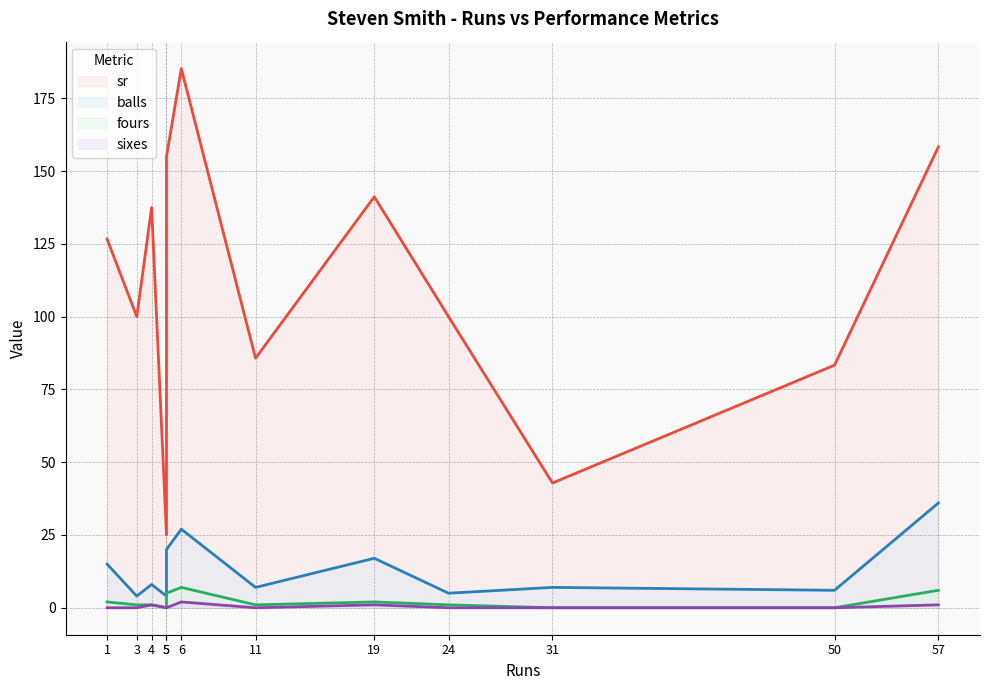

What is the value of the fours point at the 9th from the left?

1.0